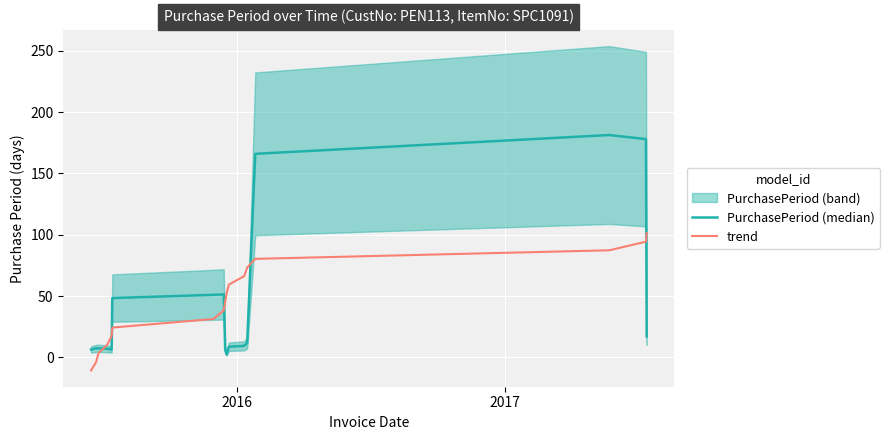

What is the difference between the second highest and second lowest values in the trend series?

98.1